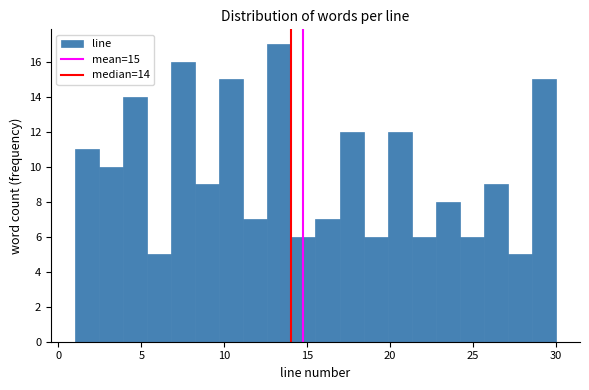

Read against the x-axis, roughly where is the centre of the tallest bar?

13.5